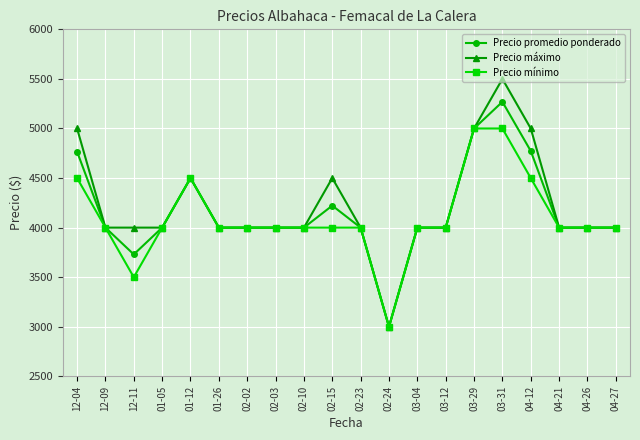

The value of Precio máximo at 01-12 is 6500. True or false?

False